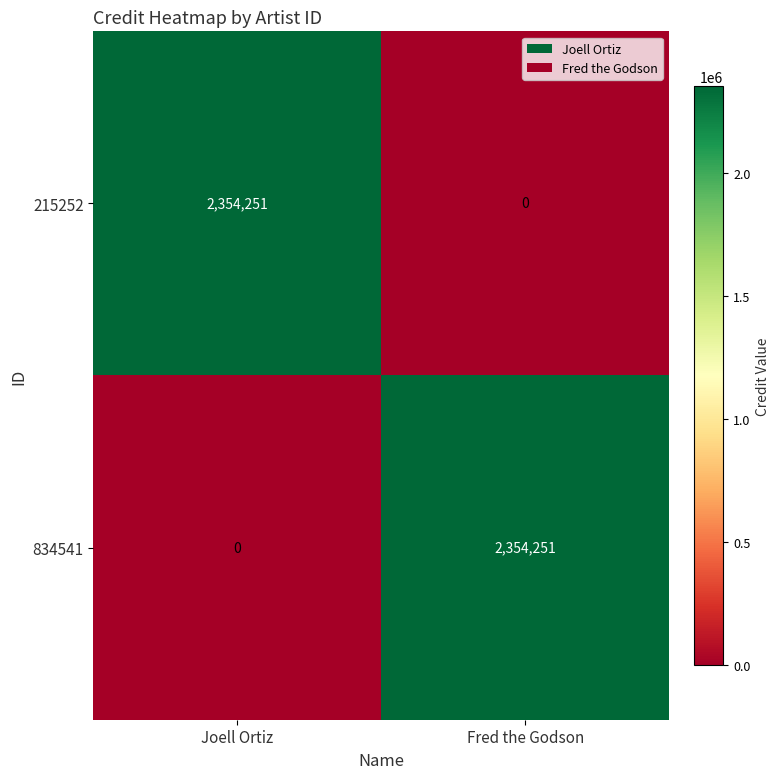

What is the difference between the 215252 values at Fred the Godson and Joell Ortiz?

2354251